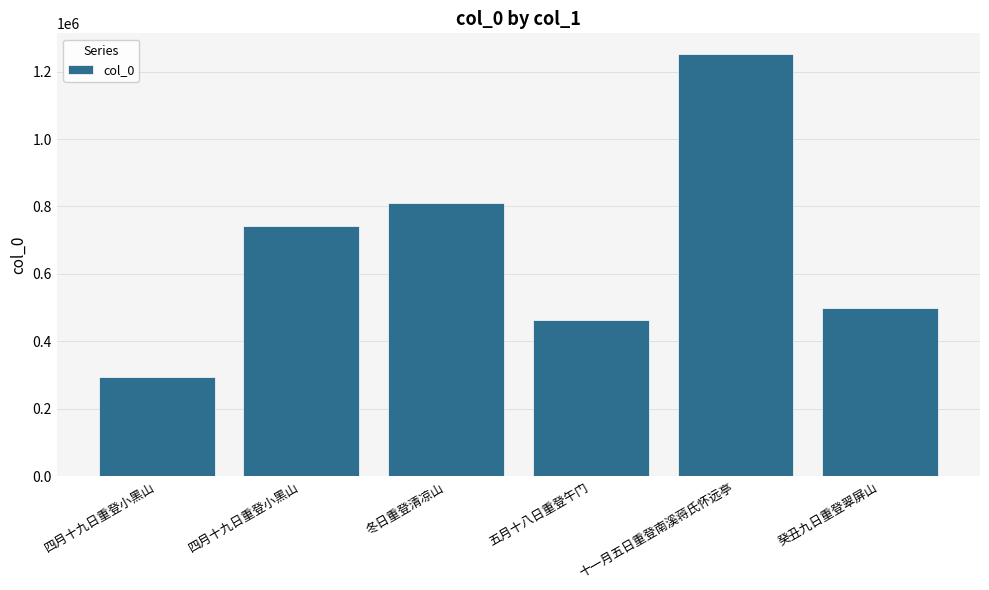

Reading right to left, extract all data points from this chart.

499739	1250698	462750	809380	743464	293602